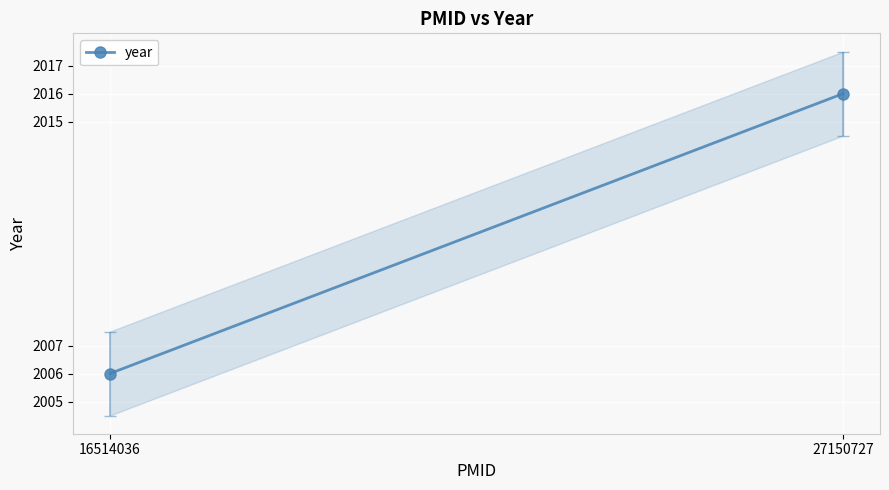

Reading left to right, extract all data points from this chart.

16514036=2006	27150727=2016